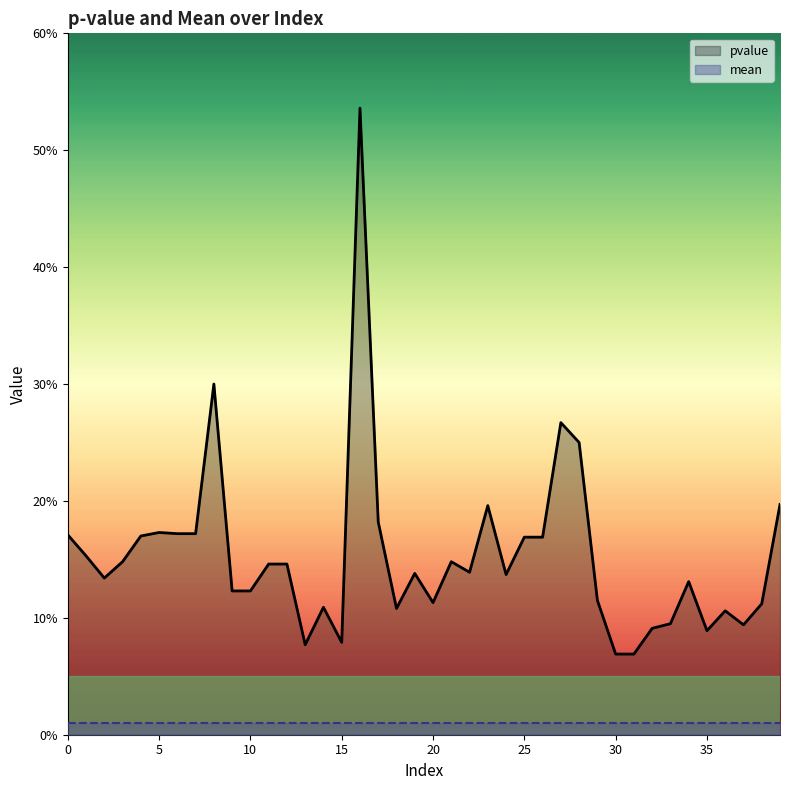

Reading left to right, what are all the values shown in this chart?

pvalue: 0.2	0.2	0.1	0.1	0.2	0.2	0.2	0.2	0.3	0.1	0.1	0.1	0.1	0.1	0.1	0.1	0.5	0.2	0.1	0.1	0.1	0.1	0.1	0.2	0.1	0.2	0.2	0.3	0.2	0.1	0.1	0.1	0.1	0.1	0.1	0.1	0.1	0.1	0.1	0.2
mean: 0.0	0.0	0.0	0.0	0.0	0.0	0.0	0.0	0.0	0.0	0.0	0.0	0.0	0.0	0.0	0.0	0.0	0.0	0.0	0.0	0.0	0.0	0.0	0.0	0.0	0.0	0.0	0.0	0.0	0.0	0.0	0.0	0.0	0.0	0.0	0.0	0.0	0.0	0.0	0.0